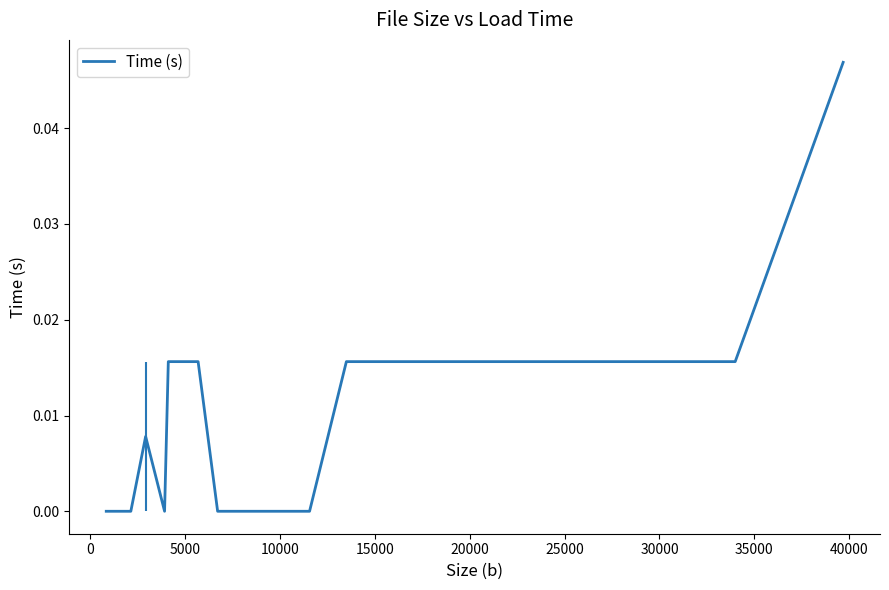

Does the chart display data point markers on the line(s)?

No